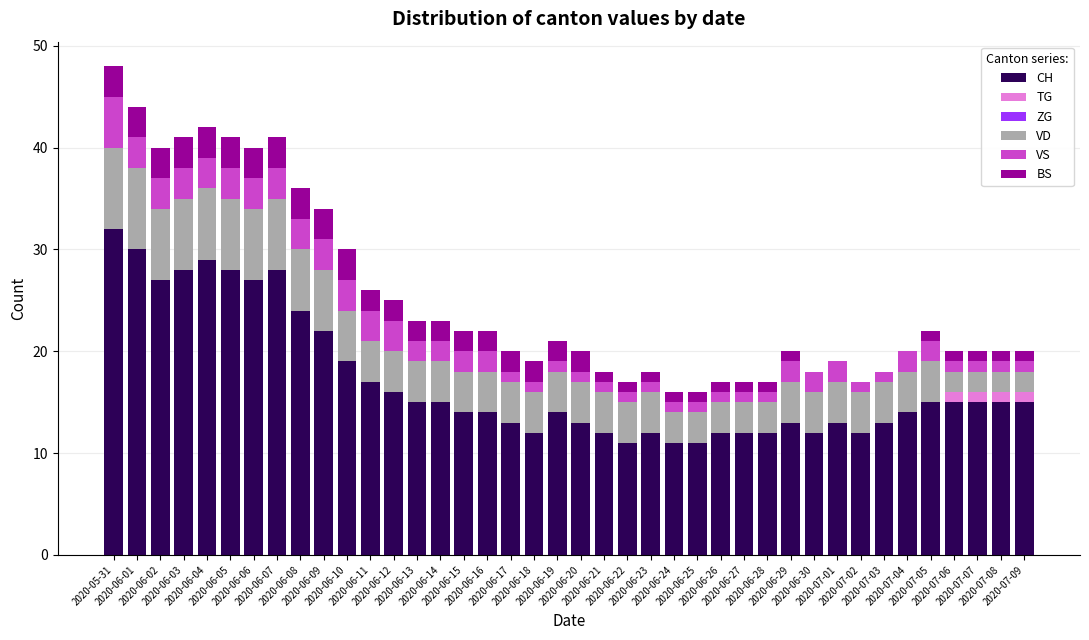

What is the maximum value for CH?

32